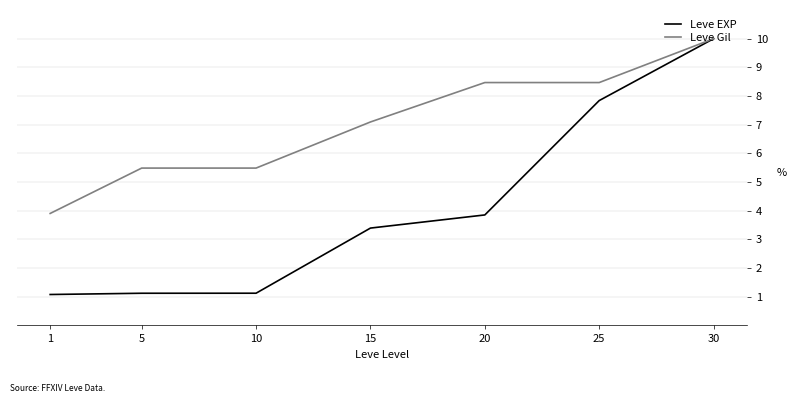

At which label does Leve Gil reach its peak?

30